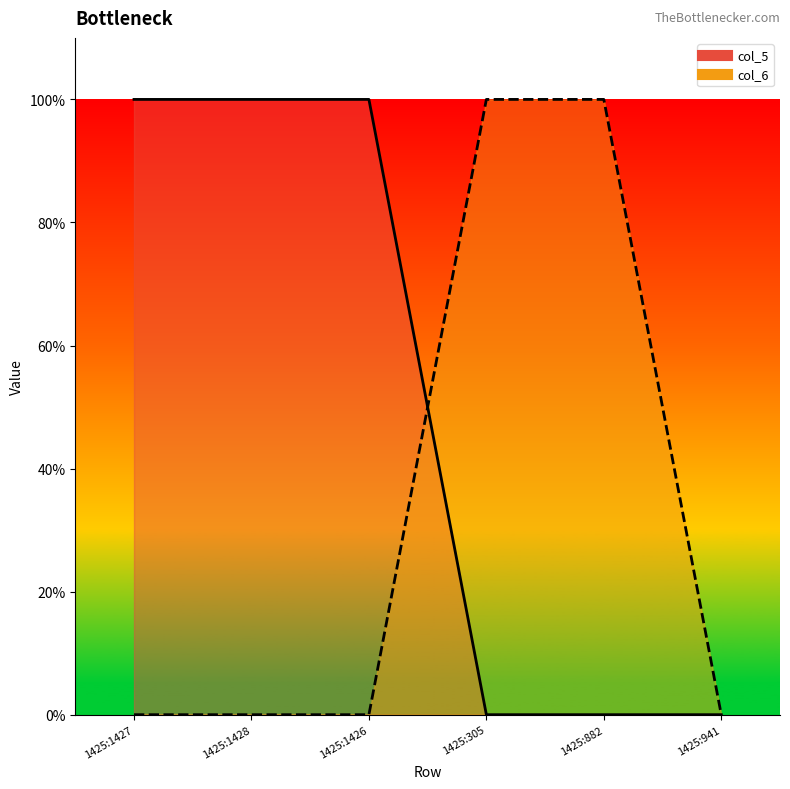

Reading left to right, what are all the values shown in this chart?

col_5: 1425:1427=1	1425:1428=1	1425:1426=1	1425:305=0	1425:882=0	1425:941=0
col_6: 1425:1427=0	1425:1428=0	1425:1426=0	1425:305=1	1425:882=1	1425:941=0